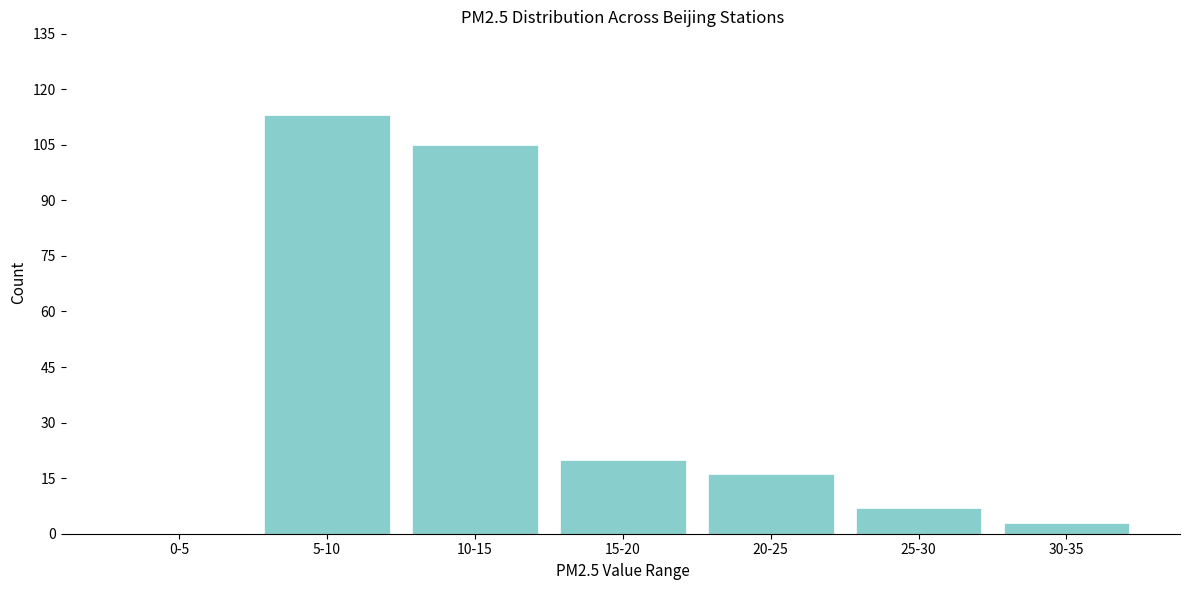

Reading right to left, transcribe all the data shown in this chart.

30-35=3	25-30=7	20-25=16	15-20=20	10-15=105	5-10=113	0-5=0